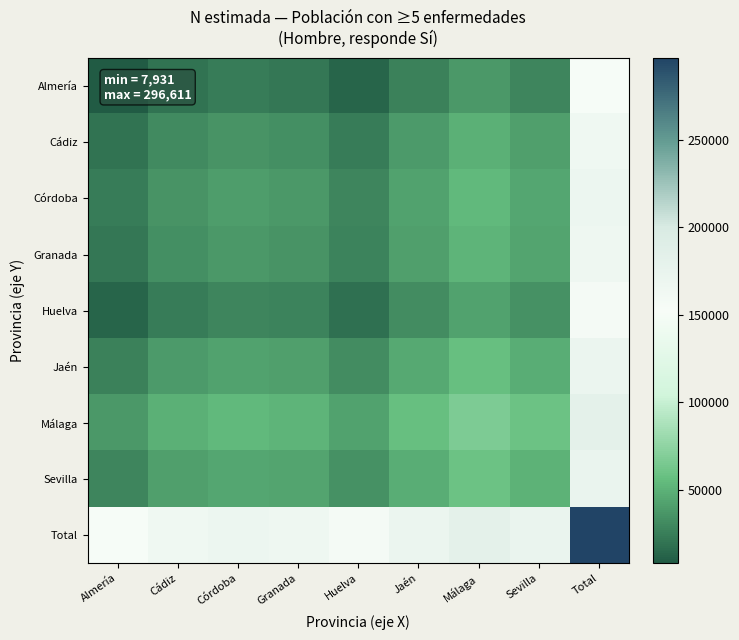

Which series has the largest total across all categories?

Total